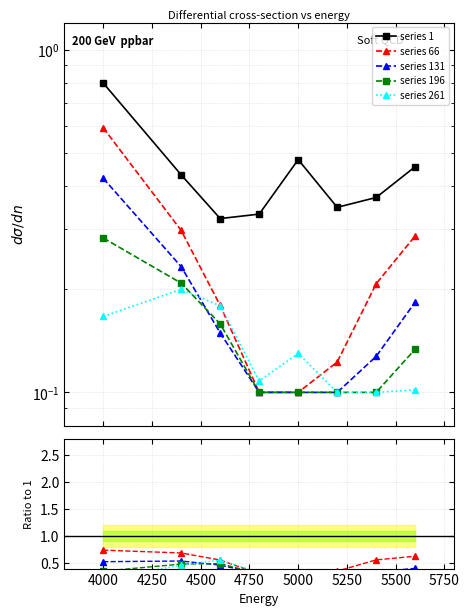

Read the 131 value at 4000.

0.4